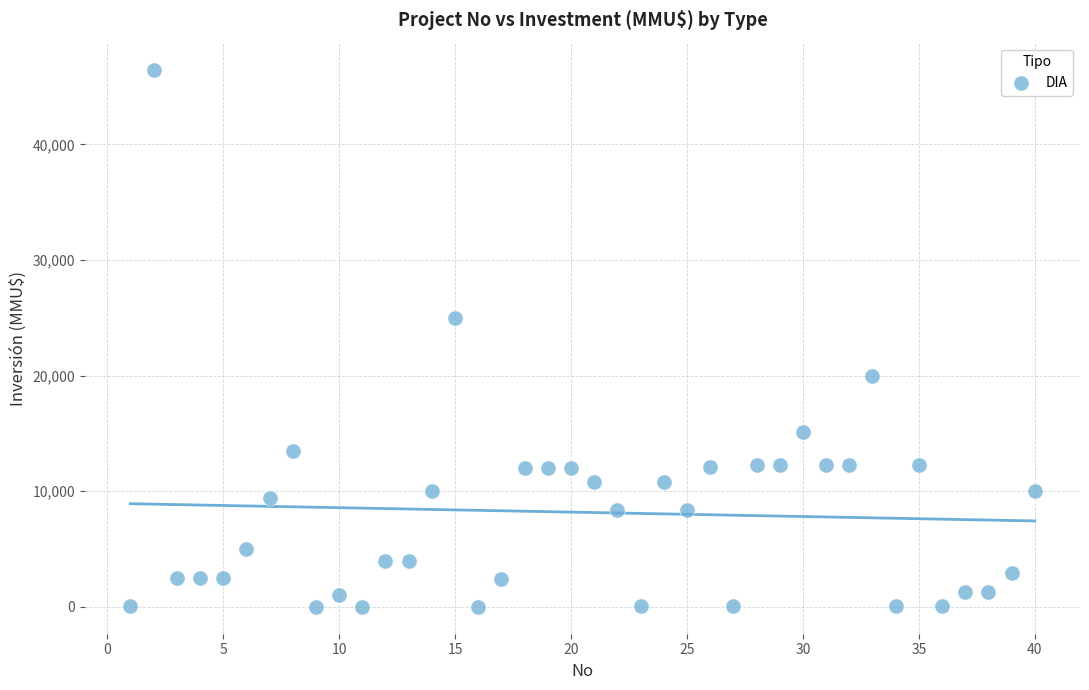

What Y value in the scatter plot is closest to 23235?

25000